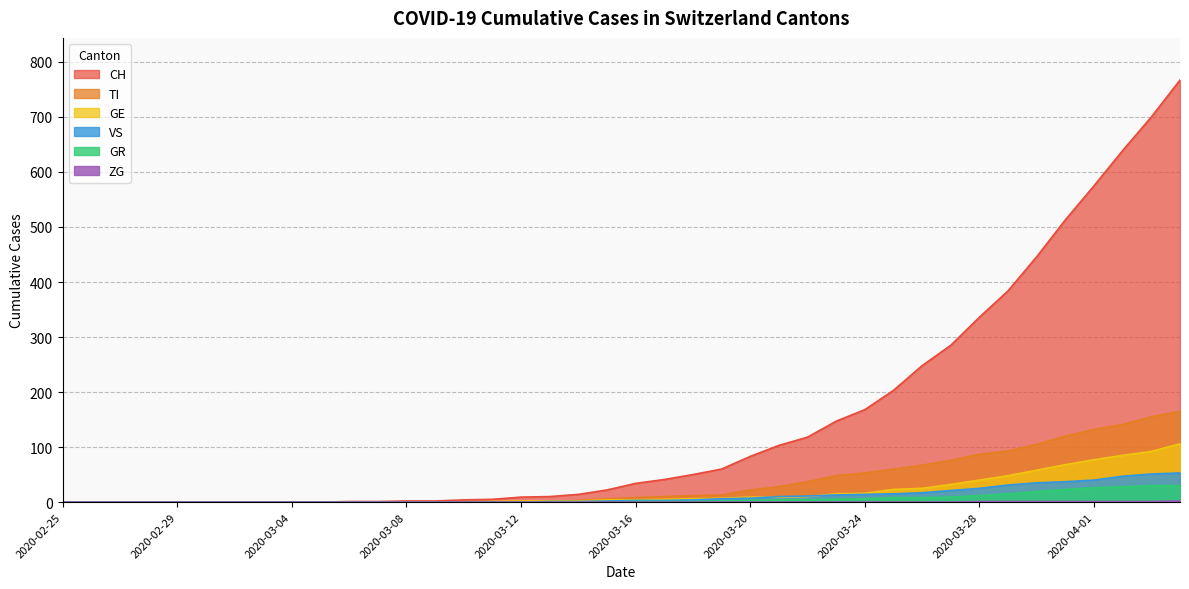

What is the difference between the second highest and second lowest values in the GE series?

92